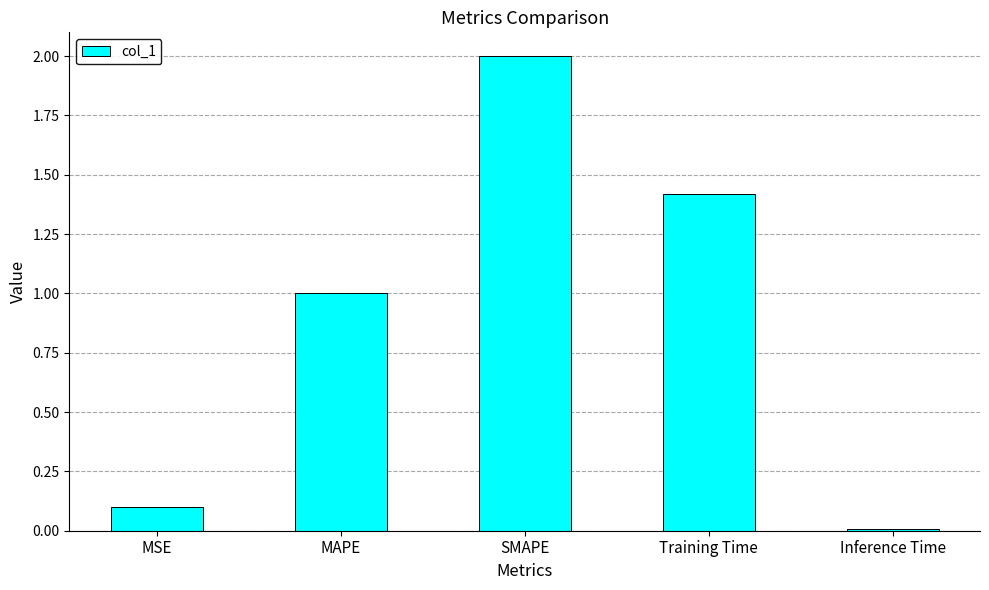

Count the number of values greater than 1.

3